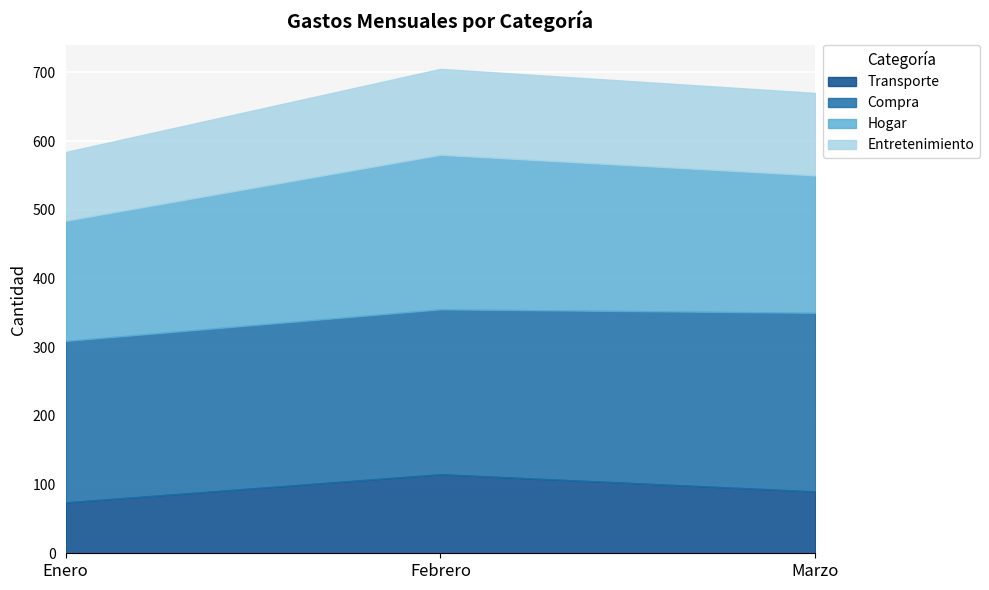

Reading left to right, extract all data points from this chart.

Transporte: Enero=74	Febrero=115	Marzo=90
Compra: Enero=235	Febrero=240	Marzo=260
Hogar: Enero=175	Febrero=225	Marzo=200
Entretenimiento: Enero=100	Febrero=125	Marzo=120